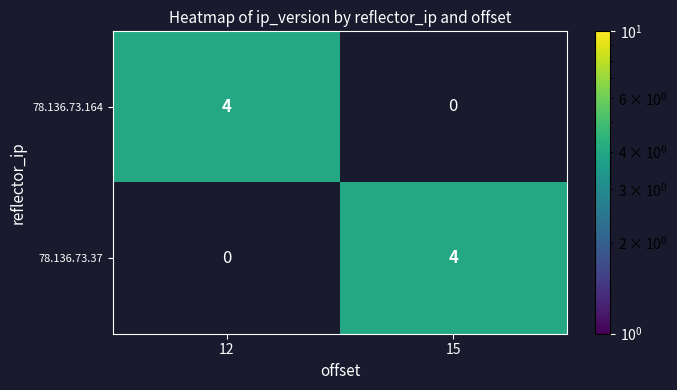

What is the difference between the maximum and minimum values in the 78.136.73.164 series?

4